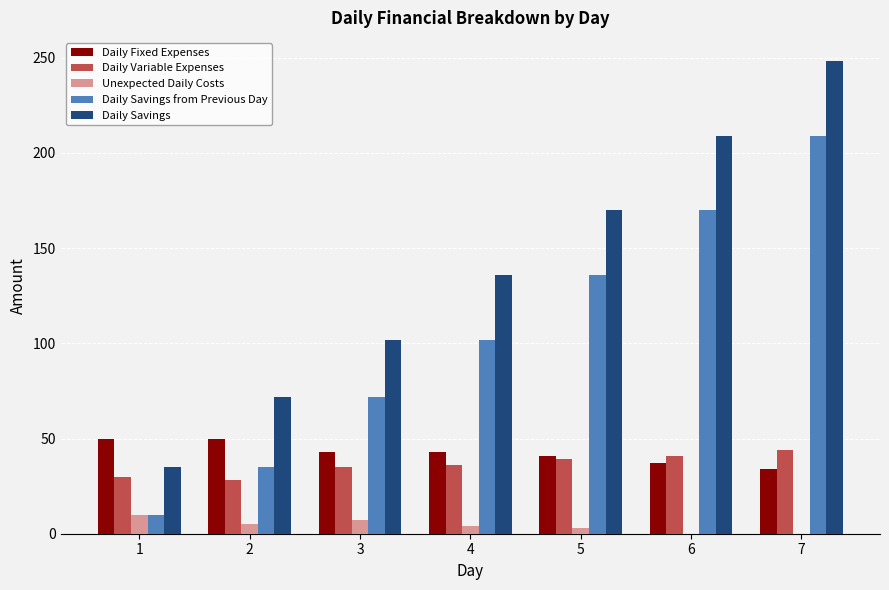

Which series has the largest total across all categories?

Daily Savings